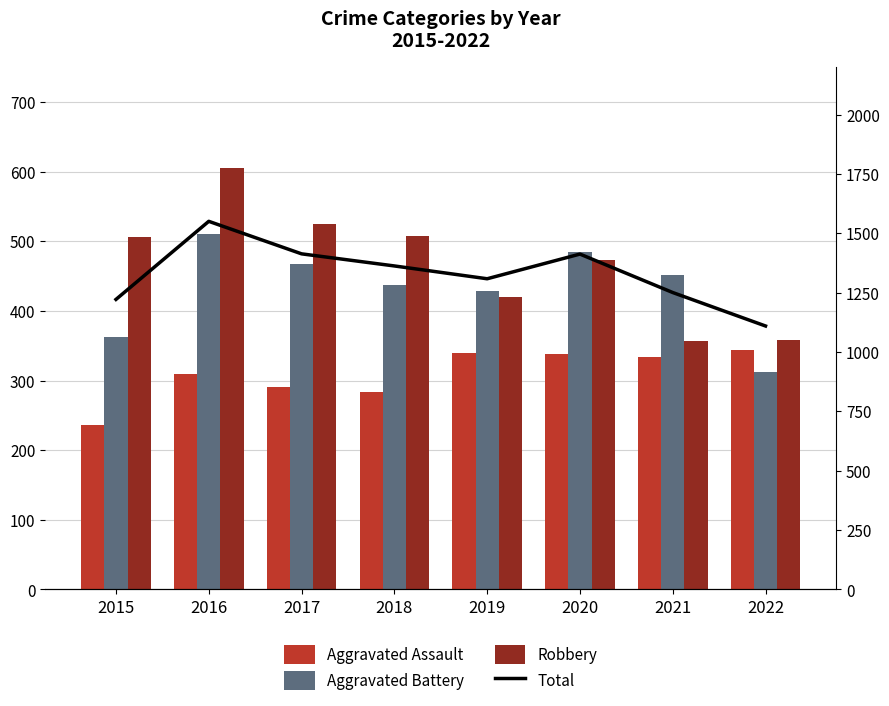

True or false: Aggravated Battery has a value of 437 at 2018.

True